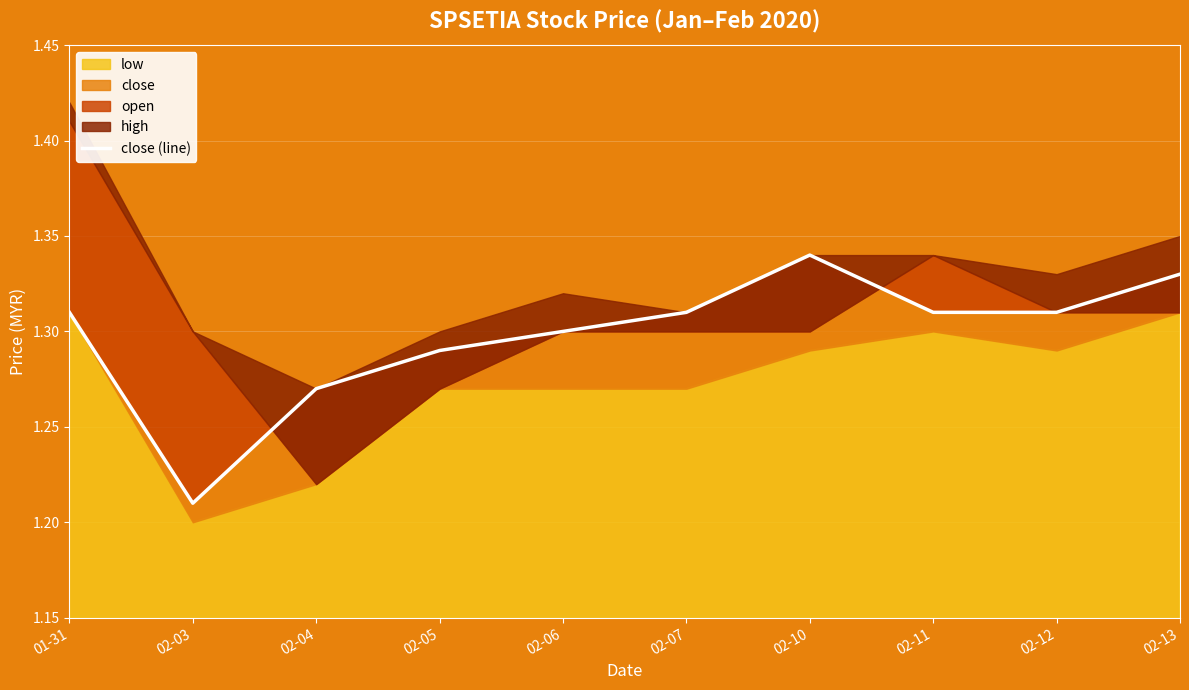

How many interior local peaks (higher than both neighbors) does the data have?

1